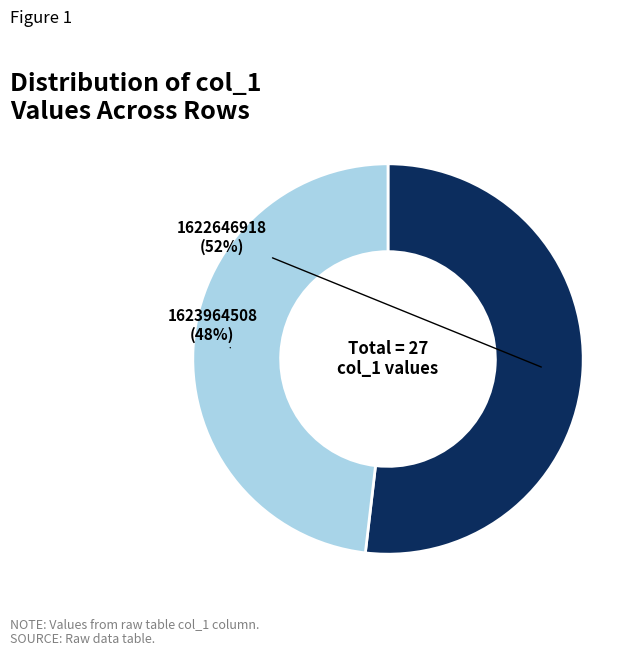

Approximately how many times larger is the value at 1622646918 compared to 1623964508?

1.1